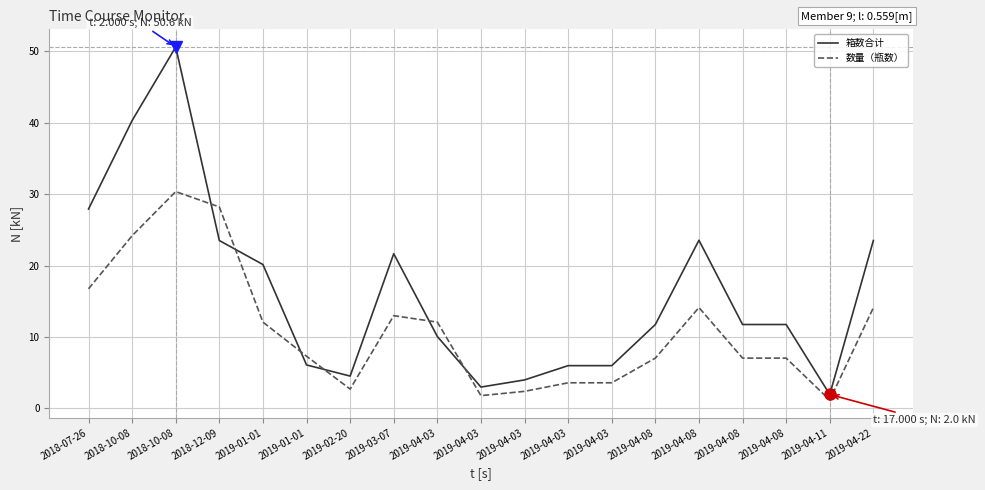

True or false: 数量（瓶数） has more than 0 points higher than both neighbors.

True